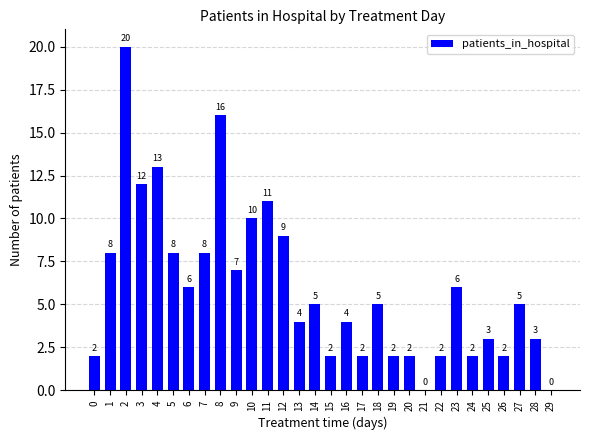

The value at 13 is 4. True or false?

True